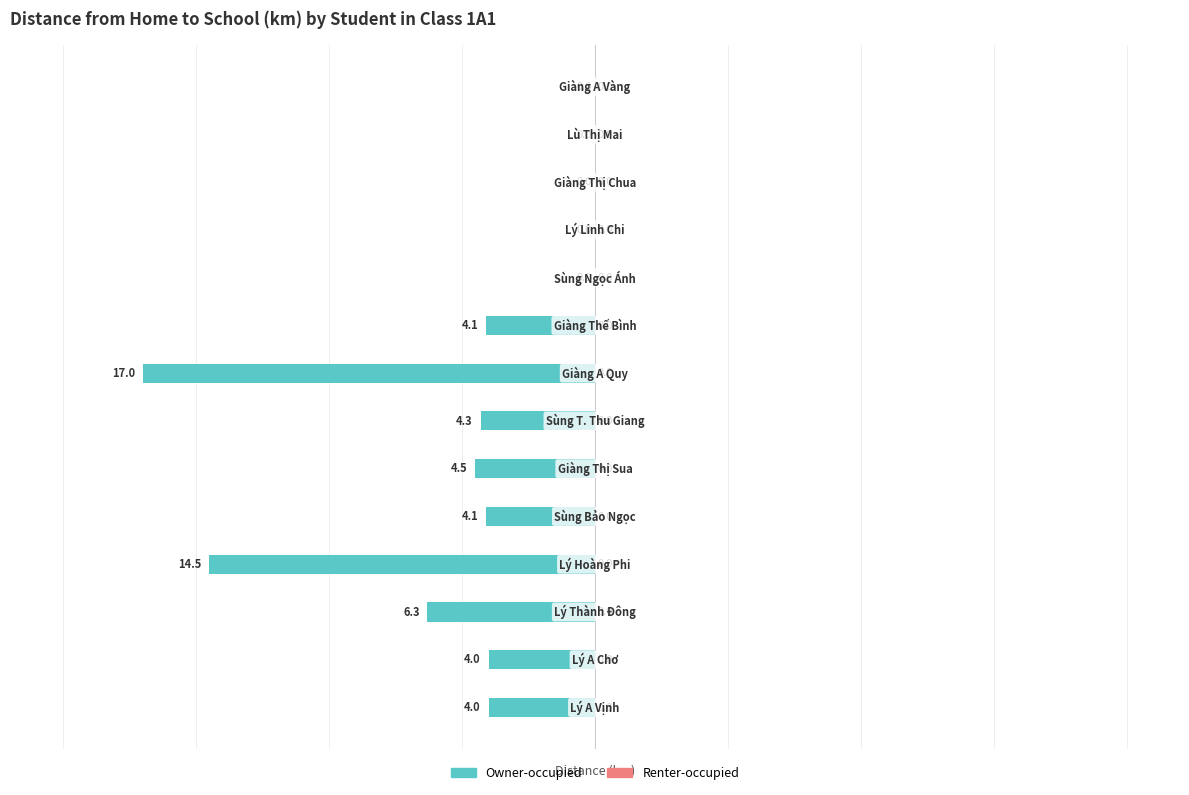

What is the sum of all values?

-62.8